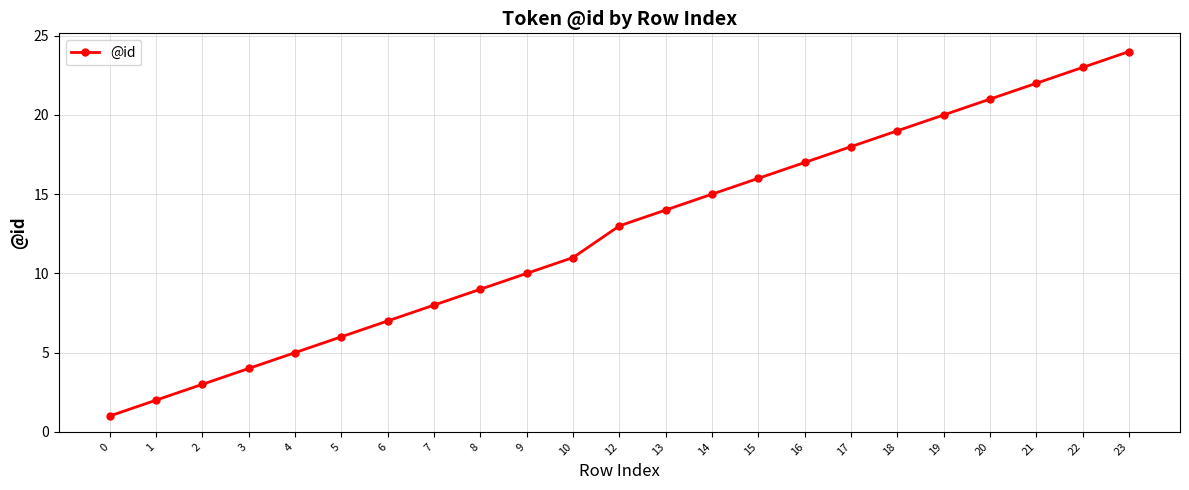

Reading left to right, transcribe all the data shown in this chart.

1	2	3	4	5	6	7	8	9	10	11	13	14	15	16	17	18	19	20	21	22	23	24